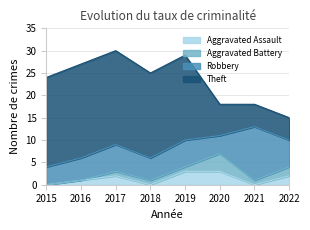

Which category has the highest value in the Aggravated Battery series?

2020